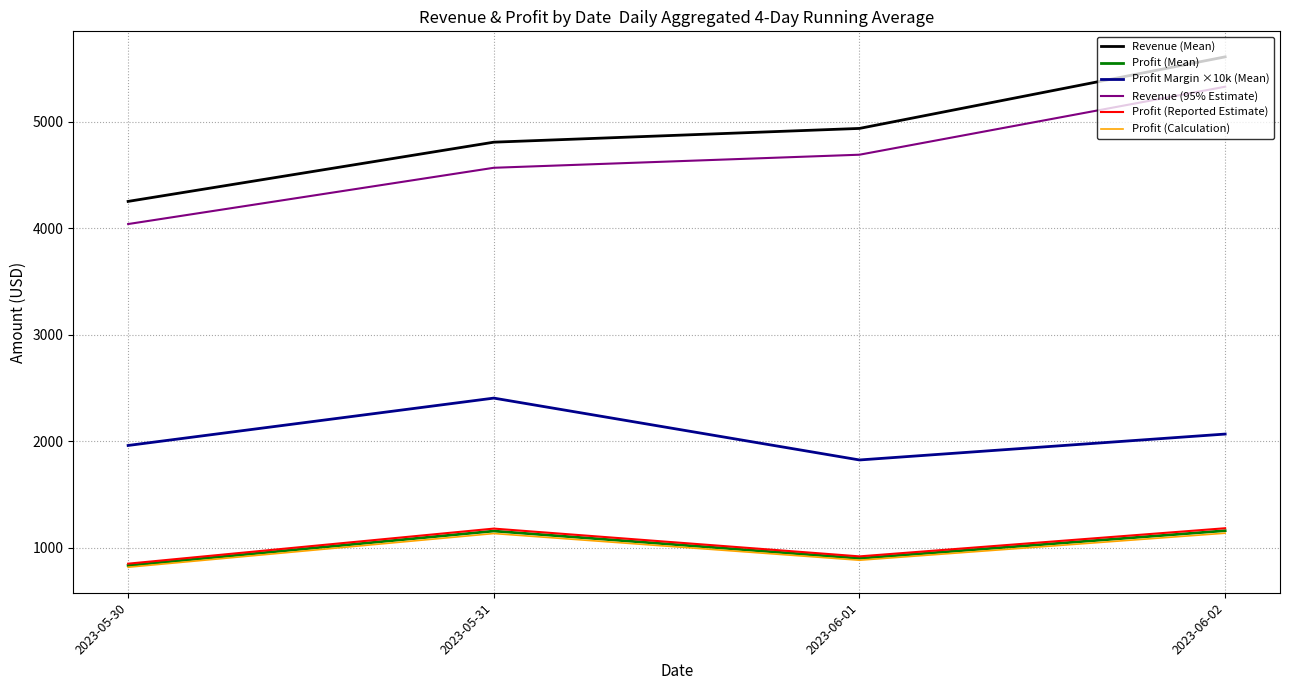

Which series has the largest total across all categories?

Revenue (Mean)